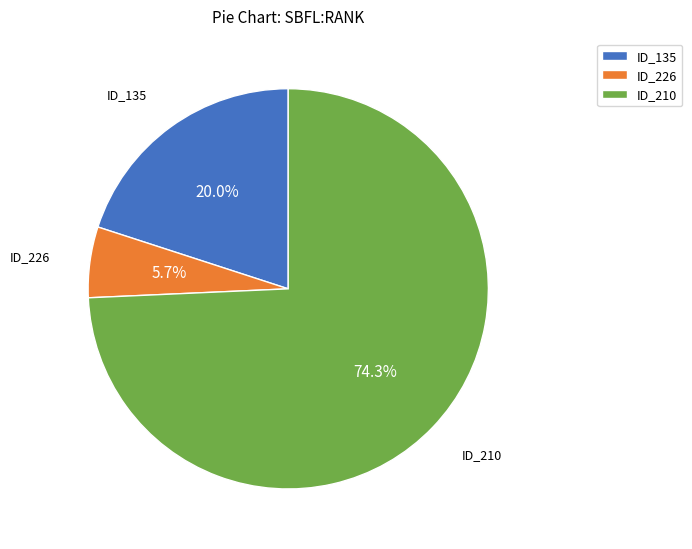

What is the largest slice in the pie chart?

ID_210